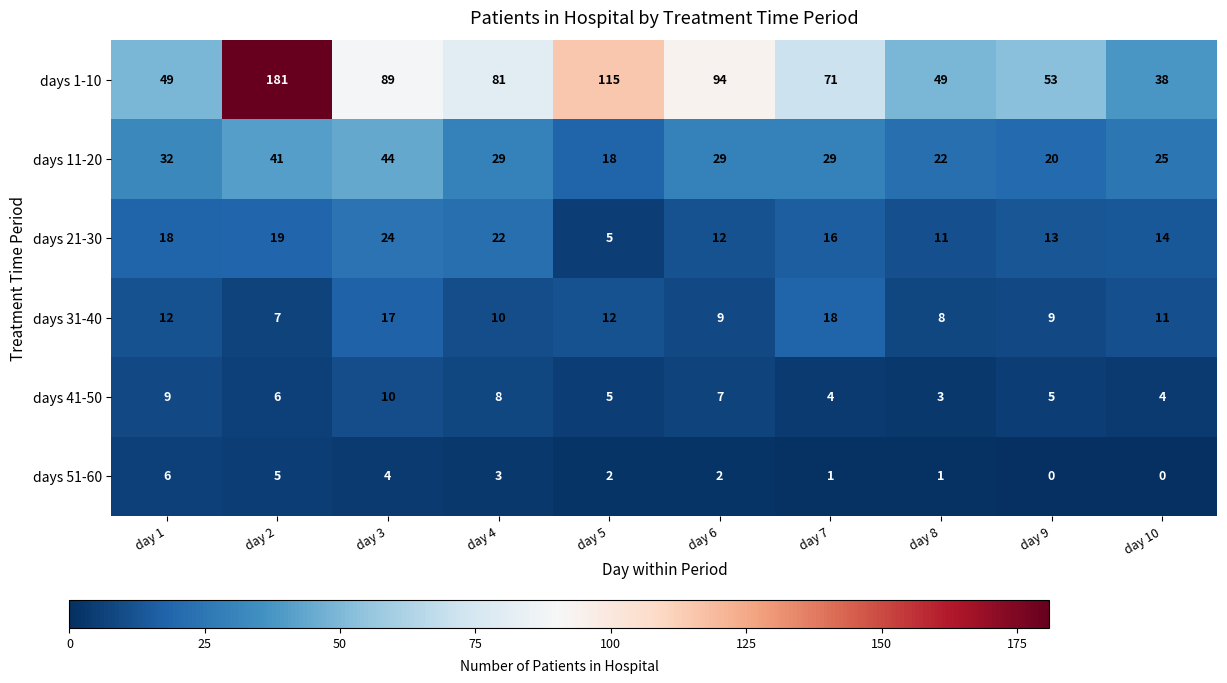

How many days 41-50 values are between 4 and 8?

7